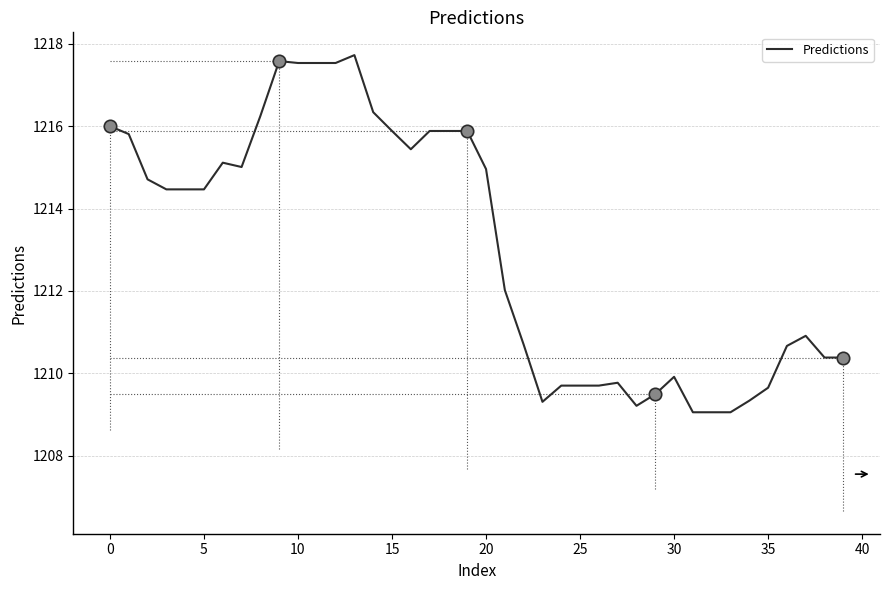

What is the smallest value displayed?

1209.1